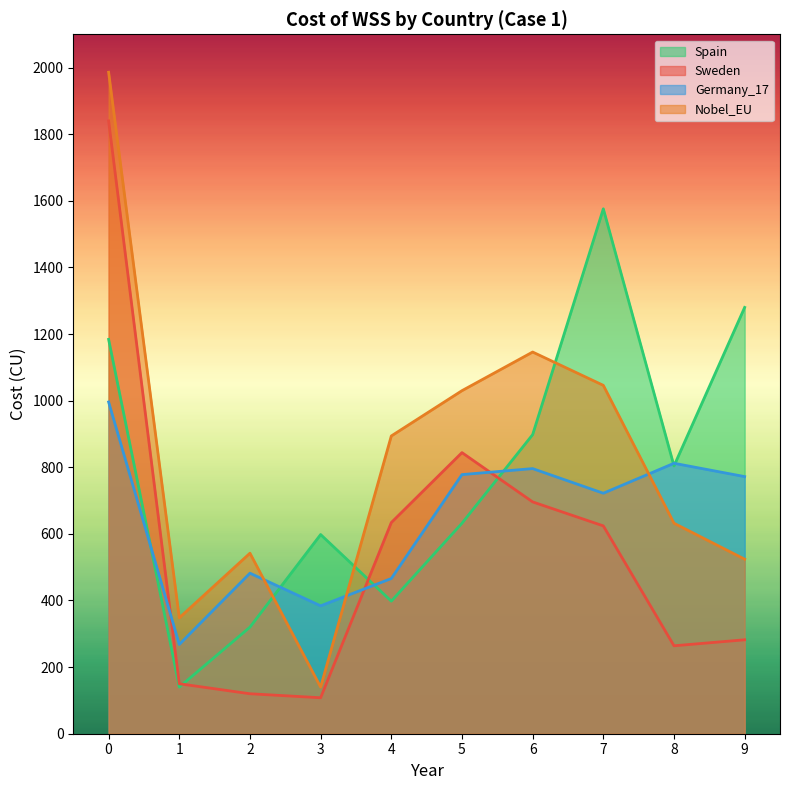

Is it true that Spain equals 398 at 4?

True